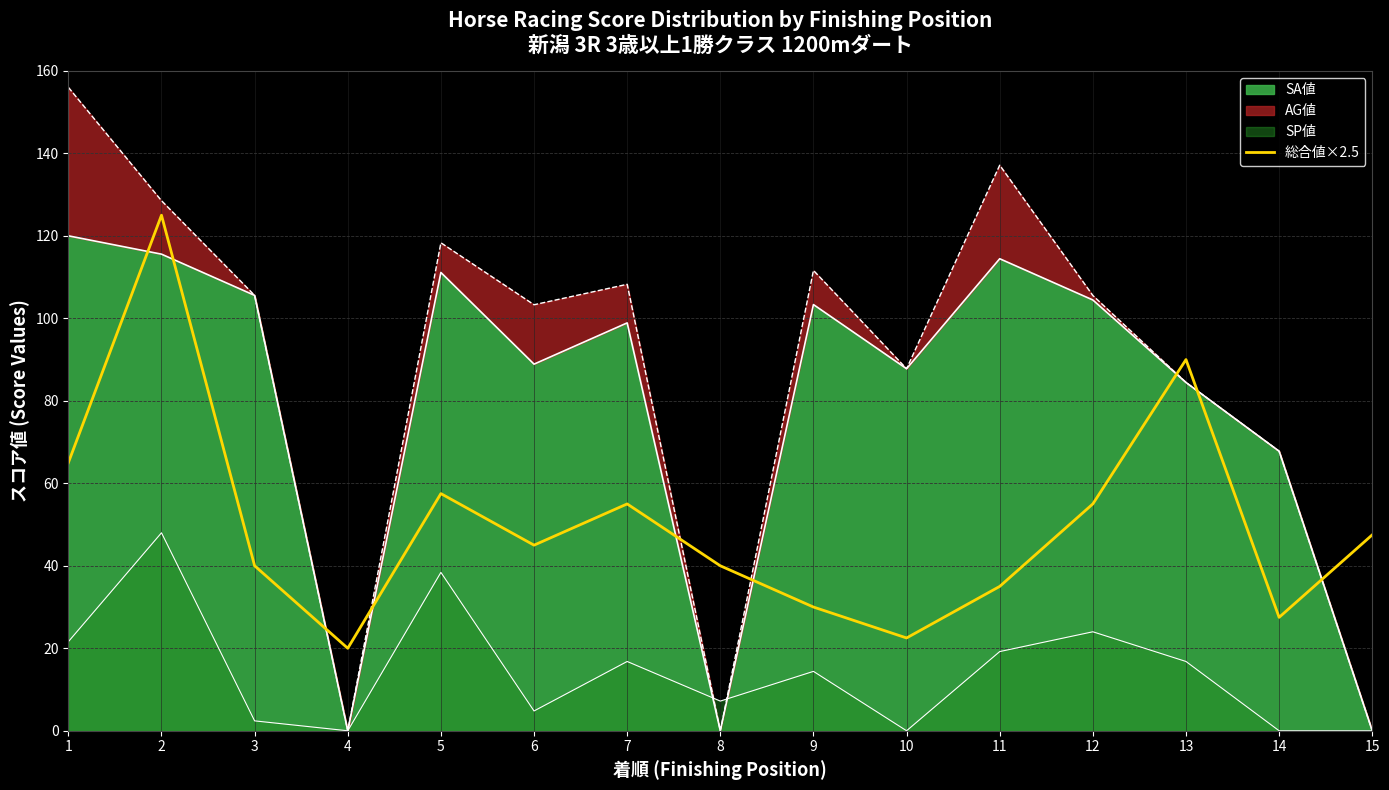

Where is the first local minimum?

4